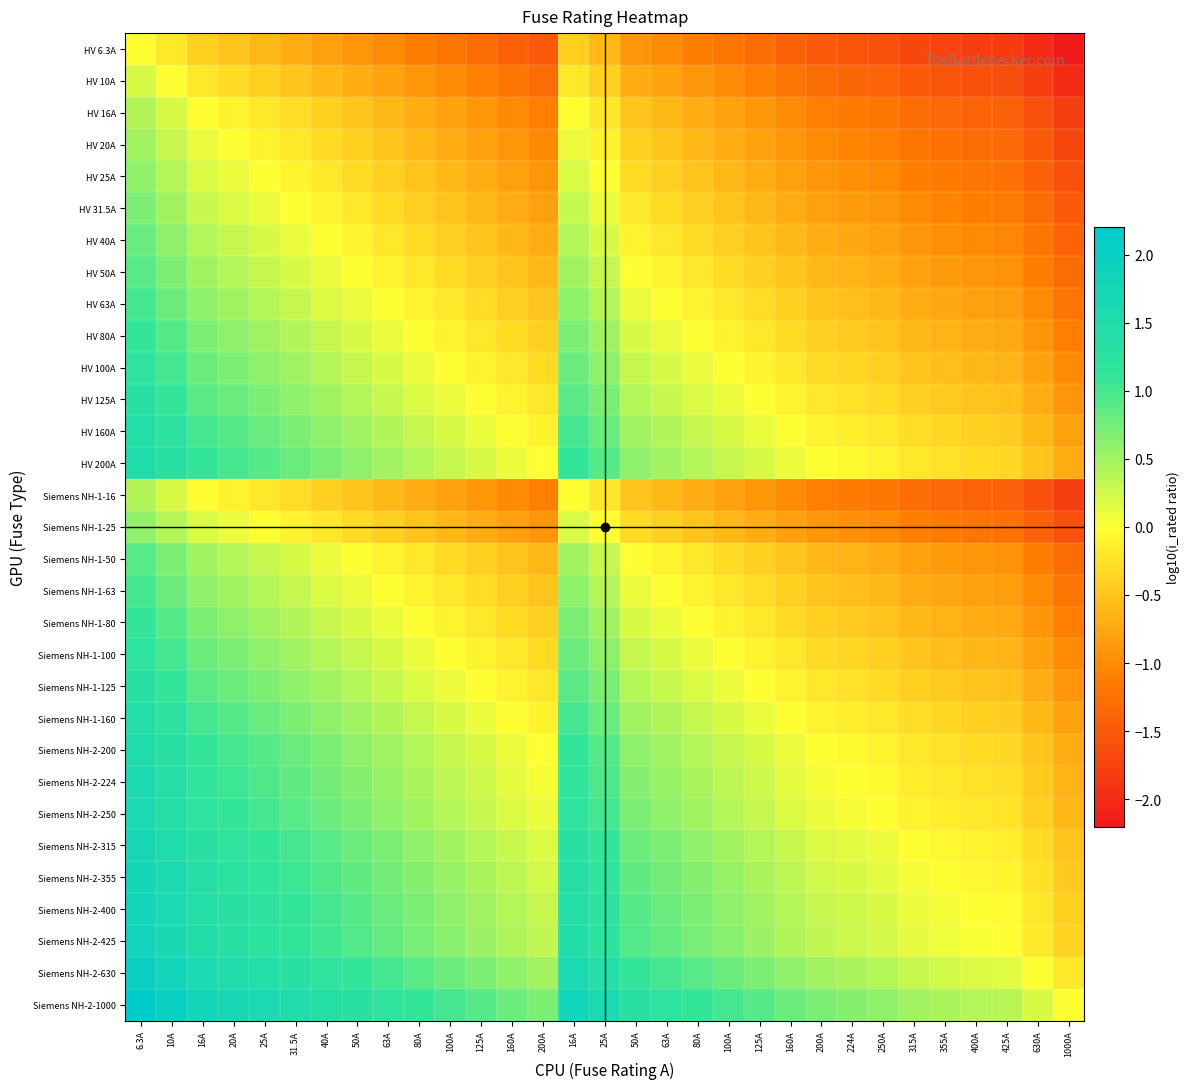

Reading left to right, extract all data points from this chart.

HV 6.3A: 6.3A=0.0	10A=-0.2	16A=-0.4	20A=-0.5	25A=-0.6	31.5A=-0.7	40A=-0.8	50A=-0.9	63A=-1.0	80A=-1.1	100A=-1.2	125A=-1.3	160A=-1.4	200A=-1.5	16A=-0.4	25A=-0.6	50A=-0.9	63A=-1.0	80A=-1.1	100A=-1.2	125A=-1.3	160A=-1.4	200A=-1.5	224A=-1.6	250A=-1.6	315A=-1.7	355A=-1.8	400A=-1.8	425A=-1.8	630A=-2.0	1000A=-2.2
HV 10A: 6.3A=0.2	10A=0.0	16A=-0.2	20A=-0.3	25A=-0.4	31.5A=-0.5	40A=-0.6	50A=-0.7	63A=-0.8	80A=-0.9	100A=-1.0	125A=-1.1	160A=-1.2	200A=-1.3	16A=-0.2	25A=-0.4	50A=-0.7	63A=-0.8	80A=-0.9	100A=-1.0	125A=-1.1	160A=-1.2	200A=-1.3	224A=-1.4	250A=-1.4	315A=-1.5	355A=-1.6	400A=-1.6	425A=-1.6	630A=-1.8	1000A=-2.0
HV 16A: 6.3A=0.4	10A=0.2	16A=0.0	20A=-0.1	25A=-0.2	31.5A=-0.3	40A=-0.4	50A=-0.5	63A=-0.6	80A=-0.7	100A=-0.8	125A=-0.9	160A=-1.0	200A=-1.1	16A=0.0	25A=-0.2	50A=-0.5	63A=-0.6	80A=-0.7	100A=-0.8	125A=-0.9	160A=-1.0	200A=-1.1	224A=-1.1	250A=-1.2	315A=-1.3	355A=-1.3	400A=-1.4	425A=-1.4	630A=-1.6	1000A=-1.8
HV 20A: 6.3A=0.5	10A=0.3	16A=0.1	20A=0.0	25A=-0.1	31.5A=-0.2	40A=-0.3	50A=-0.4	63A=-0.5	80A=-0.6	100A=-0.7	125A=-0.8	160A=-0.9	200A=-1.0	16A=0.1	25A=-0.1	50A=-0.4	63A=-0.5	80A=-0.6	100A=-0.7	125A=-0.8	160A=-0.9	200A=-1.0	224A=-1.0	250A=-1.1	315A=-1.2	355A=-1.2	400A=-1.3	425A=-1.3	630A=-1.5	1000A=-1.7
HV 25A: 6.3A=0.6	10A=0.4	16A=0.2	20A=0.1	25A=0.0	31.5A=-0.1	40A=-0.2	50A=-0.3	63A=-0.4	80A=-0.5	100A=-0.6	125A=-0.7	160A=-0.8	200A=-0.9	16A=0.2	25A=0.0	50A=-0.3	63A=-0.4	80A=-0.5	100A=-0.6	125A=-0.7	160A=-0.8	200A=-0.9	224A=-1.0	250A=-1.0	315A=-1.1	355A=-1.2	400A=-1.2	425A=-1.2	630A=-1.4	1000A=-1.6
HV 31.5A: 6.3A=0.7	10A=0.5	16A=0.3	20A=0.2	25A=0.1	31.5A=0.0	40A=-0.1	50A=-0.2	63A=-0.3	80A=-0.4	100A=-0.5	125A=-0.6	160A=-0.7	200A=-0.8	16A=0.3	25A=0.1	50A=-0.2	63A=-0.3	80A=-0.4	100A=-0.5	125A=-0.6	160A=-0.7	200A=-0.8	224A=-0.9	250A=-0.9	315A=-1.0	355A=-1.1	400A=-1.1	425A=-1.1	630A=-1.3	1000A=-1.5
HV 40A: 6.3A=0.8	10A=0.6	16A=0.4	20A=0.3	25A=0.2	31.5A=0.1	40A=0.0	50A=-0.1	63A=-0.2	80A=-0.3	100A=-0.4	125A=-0.5	160A=-0.6	200A=-0.7	16A=0.4	25A=0.2	50A=-0.1	63A=-0.2	80A=-0.3	100A=-0.4	125A=-0.5	160A=-0.6	200A=-0.7	224A=-0.7	250A=-0.8	315A=-0.9	355A=-0.9	400A=-1.0	425A=-1.0	630A=-1.2	1000A=-1.4
HV 50A: 6.3A=0.9	10A=0.7	16A=0.5	20A=0.4	25A=0.3	31.5A=0.2	40A=0.1	50A=0.0	63A=-0.1	80A=-0.2	100A=-0.3	125A=-0.4	160A=-0.5	200A=-0.6	16A=0.5	25A=0.3	50A=0.0	63A=-0.1	80A=-0.2	100A=-0.3	125A=-0.4	160A=-0.5	200A=-0.6	224A=-0.7	250A=-0.7	315A=-0.8	355A=-0.9	400A=-0.9	425A=-0.9	630A=-1.1	1000A=-1.3
HV 63A: 6.3A=1.0	10A=0.8	16A=0.6	20A=0.5	25A=0.4	31.5A=0.3	40A=0.2	50A=0.1	63A=0.0	80A=-0.1	100A=-0.2	125A=-0.3	160A=-0.4	200A=-0.5	16A=0.6	25A=0.4	50A=0.1	63A=0.0	80A=-0.1	100A=-0.2	125A=-0.3	160A=-0.4	200A=-0.5	224A=-0.6	250A=-0.6	315A=-0.7	355A=-0.8	400A=-0.8	425A=-0.8	630A=-1.0	1000A=-1.2
HV 80A: 6.3A=1.1	10A=0.9	16A=0.7	20A=0.6	25A=0.5	31.5A=0.4	40A=0.3	50A=0.2	63A=0.1	80A=0.0	100A=-0.1	125A=-0.2	160A=-0.3	200A=-0.4	16A=0.7	25A=0.5	50A=0.2	63A=0.1	80A=0.0	100A=-0.1	125A=-0.2	160A=-0.3	200A=-0.4	224A=-0.4	250A=-0.5	315A=-0.6	355A=-0.6	400A=-0.7	425A=-0.7	630A=-0.9	1000A=-1.1
HV 100A: 6.3A=1.2	10A=1.0	16A=0.8	20A=0.7	25A=0.6	31.5A=0.5	40A=0.4	50A=0.3	63A=0.2	80A=0.1	100A=0.0	125A=-0.1	160A=-0.2	200A=-0.3	16A=0.8	25A=0.6	50A=0.3	63A=0.2	80A=0.1	100A=0.0	125A=-0.1	160A=-0.2	200A=-0.3	224A=-0.4	250A=-0.4	315A=-0.5	355A=-0.6	400A=-0.6	425A=-0.6	630A=-0.8	1000A=-1.0
HV 125A: 6.3A=1.3	10A=1.1	16A=0.9	20A=0.8	25A=0.7	31.5A=0.6	40A=0.5	50A=0.4	63A=0.3	80A=0.2	100A=0.1	125A=0.0	160A=-0.1	200A=-0.2	16A=0.9	25A=0.7	50A=0.4	63A=0.3	80A=0.2	100A=0.1	125A=0.0	160A=-0.1	200A=-0.2	224A=-0.3	250A=-0.3	315A=-0.4	355A=-0.5	400A=-0.5	425A=-0.5	630A=-0.7	1000A=-0.9
HV 160A: 6.3A=1.4	10A=1.2	16A=1.0	20A=0.9	25A=0.8	31.5A=0.7	40A=0.6	50A=0.5	63A=0.4	80A=0.3	100A=0.2	125A=0.1	160A=0.0	200A=-0.1	16A=1.0	25A=0.8	50A=0.5	63A=0.4	80A=0.3	100A=0.2	125A=0.1	160A=0.0	200A=-0.1	224A=-0.1	250A=-0.2	315A=-0.3	355A=-0.3	400A=-0.4	425A=-0.4	630A=-0.6	1000A=-0.8
HV 200A: 6.3A=1.5	10A=1.3	16A=1.1	20A=1.0	25A=0.9	31.5A=0.8	40A=0.7	50A=0.6	63A=0.5	80A=0.4	100A=0.3	125A=0.2	160A=0.1	200A=0.0	16A=1.1	25A=0.9	50A=0.6	63A=0.5	80A=0.4	100A=0.3	125A=0.2	160A=0.1	200A=0.0	224A=-0.0	250A=-0.1	315A=-0.2	355A=-0.2	400A=-0.3	425A=-0.3	630A=-0.5	1000A=-0.7
Siemens NH-1-16: 6.3A=0.4	10A=0.2	16A=0.0	20A=-0.1	25A=-0.2	31.5A=-0.3	40A=-0.4	50A=-0.5	63A=-0.6	80A=-0.7	100A=-0.8	125A=-0.9	160A=-1.0	200A=-1.1	16A=0.0	25A=-0.2	50A=-0.5	63A=-0.6	80A=-0.7	100A=-0.8	125A=-0.9	160A=-1.0	200A=-1.1	224A=-1.1	250A=-1.2	315A=-1.3	355A=-1.3	400A=-1.4	425A=-1.4	630A=-1.6	1000A=-1.8
Siemens NH-1-25: 6.3A=0.6	10A=0.4	16A=0.2	20A=0.1	25A=0.0	31.5A=-0.1	40A=-0.2	50A=-0.3	63A=-0.4	80A=-0.5	100A=-0.6	125A=-0.7	160A=-0.8	200A=-0.9	16A=0.2	25A=0.0	50A=-0.3	63A=-0.4	80A=-0.5	100A=-0.6	125A=-0.7	160A=-0.8	200A=-0.9	224A=-1.0	250A=-1.0	315A=-1.1	355A=-1.2	400A=-1.2	425A=-1.2	630A=-1.4	1000A=-1.6
Siemens NH-1-50: 6.3A=0.9	10A=0.7	16A=0.5	20A=0.4	25A=0.3	31.5A=0.2	40A=0.1	50A=0.0	63A=-0.1	80A=-0.2	100A=-0.3	125A=-0.4	160A=-0.5	200A=-0.6	16A=0.5	25A=0.3	50A=0.0	63A=-0.1	80A=-0.2	100A=-0.3	125A=-0.4	160A=-0.5	200A=-0.6	224A=-0.7	250A=-0.7	315A=-0.8	355A=-0.9	400A=-0.9	425A=-0.9	630A=-1.1	1000A=-1.3
Siemens NH-1-63: 6.3A=1.0	10A=0.8	16A=0.6	20A=0.5	25A=0.4	31.5A=0.3	40A=0.2	50A=0.1	63A=0.0	80A=-0.1	100A=-0.2	125A=-0.3	160A=-0.4	200A=-0.5	16A=0.6	25A=0.4	50A=0.1	63A=0.0	80A=-0.1	100A=-0.2	125A=-0.3	160A=-0.4	200A=-0.5	224A=-0.6	250A=-0.6	315A=-0.7	355A=-0.8	400A=-0.8	425A=-0.8	630A=-1.0	1000A=-1.2
Siemens NH-1-80: 6.3A=1.1	10A=0.9	16A=0.7	20A=0.6	25A=0.5	31.5A=0.4	40A=0.3	50A=0.2	63A=0.1	80A=0.0	100A=-0.1	125A=-0.2	160A=-0.3	200A=-0.4	16A=0.7	25A=0.5	50A=0.2	63A=0.1	80A=0.0	100A=-0.1	125A=-0.2	160A=-0.3	200A=-0.4	224A=-0.4	250A=-0.5	315A=-0.6	355A=-0.6	400A=-0.7	425A=-0.7	630A=-0.9	1000A=-1.1
Siemens NH-1-100: 6.3A=1.2	10A=1.0	16A=0.8	20A=0.7	25A=0.6	31.5A=0.5	40A=0.4	50A=0.3	63A=0.2	80A=0.1	100A=0.0	125A=-0.1	160A=-0.2	200A=-0.3	16A=0.8	25A=0.6	50A=0.3	63A=0.2	80A=0.1	100A=0.0	125A=-0.1	160A=-0.2	200A=-0.3	224A=-0.4	250A=-0.4	315A=-0.5	355A=-0.6	400A=-0.6	425A=-0.6	630A=-0.8	1000A=-1.0
Siemens NH-1-125: 6.3A=1.3	10A=1.1	16A=0.9	20A=0.8	25A=0.7	31.5A=0.6	40A=0.5	50A=0.4	63A=0.3	80A=0.2	100A=0.1	125A=0.0	160A=-0.1	200A=-0.2	16A=0.9	25A=0.7	50A=0.4	63A=0.3	80A=0.2	100A=0.1	125A=0.0	160A=-0.1	200A=-0.2	224A=-0.3	250A=-0.3	315A=-0.4	355A=-0.5	400A=-0.5	425A=-0.5	630A=-0.7	1000A=-0.9
Siemens NH-1-160: 6.3A=1.4	10A=1.2	16A=1.0	20A=0.9	25A=0.8	31.5A=0.7	40A=0.6	50A=0.5	63A=0.4	80A=0.3	100A=0.2	125A=0.1	160A=0.0	200A=-0.1	16A=1.0	25A=0.8	50A=0.5	63A=0.4	80A=0.3	100A=0.2	125A=0.1	160A=0.0	200A=-0.1	224A=-0.1	250A=-0.2	315A=-0.3	355A=-0.3	400A=-0.4	425A=-0.4	630A=-0.6	1000A=-0.8
Siemens NH-2-200: 6.3A=1.5	10A=1.3	16A=1.1	20A=1.0	25A=0.9	31.5A=0.8	40A=0.7	50A=0.6	63A=0.5	80A=0.4	100A=0.3	125A=0.2	160A=0.1	200A=0.0	16A=1.1	25A=0.9	50A=0.6	63A=0.5	80A=0.4	100A=0.3	125A=0.2	160A=0.1	200A=0.0	224A=-0.0	250A=-0.1	315A=-0.2	355A=-0.2	400A=-0.3	425A=-0.3	630A=-0.5	1000A=-0.7
Siemens NH-2-224: 6.3A=1.6	10A=1.4	16A=1.1	20A=1.0	25A=1.0	31.5A=0.9	40A=0.7	50A=0.7	63A=0.6	80A=0.4	100A=0.4	125A=0.3	160A=0.1	200A=0.0	16A=1.1	25A=1.0	50A=0.7	63A=0.6	80A=0.4	100A=0.4	125A=0.3	160A=0.1	200A=0.0	224A=0.0	250A=-0.0	315A=-0.1	355A=-0.2	400A=-0.3	425A=-0.3	630A=-0.4	1000A=-0.6
Siemens NH-2-250: 6.3A=1.6	10A=1.4	16A=1.2	20A=1.1	25A=1.0	31.5A=0.9	40A=0.8	50A=0.7	63A=0.6	80A=0.5	100A=0.4	125A=0.3	160A=0.2	200A=0.1	16A=1.2	25A=1.0	50A=0.7	63A=0.6	80A=0.5	100A=0.4	125A=0.3	160A=0.2	200A=0.1	224A=0.0	250A=0.0	315A=-0.1	355A=-0.2	400A=-0.2	425A=-0.2	630A=-0.4	1000A=-0.6
Siemens NH-2-315: 6.3A=1.7	10A=1.5	16A=1.3	20A=1.2	25A=1.1	31.5A=1.0	40A=0.9	50A=0.8	63A=0.7	80A=0.6	100A=0.5	125A=0.4	160A=0.3	200A=0.2	16A=1.3	25A=1.1	50A=0.8	63A=0.7	80A=0.6	100A=0.5	125A=0.4	160A=0.3	200A=0.2	224A=0.1	250A=0.1	315A=0.0	355A=-0.1	400A=-0.1	425A=-0.1	630A=-0.3	1000A=-0.5
Siemens NH-2-355: 6.3A=1.8	10A=1.6	16A=1.3	20A=1.2	25A=1.2	31.5A=1.1	40A=0.9	50A=0.9	63A=0.8	80A=0.6	100A=0.6	125A=0.5	160A=0.3	200A=0.2	16A=1.3	25A=1.2	50A=0.9	63A=0.8	80A=0.6	100A=0.6	125A=0.5	160A=0.3	200A=0.2	224A=0.2	250A=0.2	315A=0.1	355A=0.0	400A=-0.1	425A=-0.1	630A=-0.2	1000A=-0.4
Siemens NH-2-400: 6.3A=1.8	10A=1.6	16A=1.4	20A=1.3	25A=1.2	31.5A=1.1	40A=1.0	50A=0.9	63A=0.8	80A=0.7	100A=0.6	125A=0.5	160A=0.4	200A=0.3	16A=1.4	25A=1.2	50A=0.9	63A=0.8	80A=0.7	100A=0.6	125A=0.5	160A=0.4	200A=0.3	224A=0.3	250A=0.2	315A=0.1	355A=0.1	400A=0.0	425A=-0.0	630A=-0.2	1000A=-0.4
Siemens NH-2-425: 6.3A=1.8	10A=1.6	16A=1.4	20A=1.3	25A=1.2	31.5A=1.1	40A=1.0	50A=0.9	63A=0.8	80A=0.7	100A=0.6	125A=0.5	160A=0.4	200A=0.3	16A=1.4	25A=1.2	50A=0.9	63A=0.8	80A=0.7	100A=0.6	125A=0.5	160A=0.4	200A=0.3	224A=0.3	250A=0.2	315A=0.1	355A=0.1	400A=0.0	425A=0.0	630A=-0.2	1000A=-0.4
Siemens NH-2-630: 6.3A=2.0	10A=1.8	16A=1.6	20A=1.5	25A=1.4	31.5A=1.3	40A=1.2	50A=1.1	63A=1.0	80A=0.9	100A=0.8	125A=0.7	160A=0.6	200A=0.5	16A=1.6	25A=1.4	50A=1.1	63A=1.0	80A=0.9	100A=0.8	125A=0.7	160A=0.6	200A=0.5	224A=0.4	250A=0.4	315A=0.3	355A=0.2	400A=0.2	425A=0.2	630A=0.0	1000A=-0.2
Siemens NH-2-1000: 6.3A=2.2	10A=2.0	16A=1.8	20A=1.7	25A=1.6	31.5A=1.5	40A=1.4	50A=1.3	63A=1.2	80A=1.1	100A=1.0	125A=0.9	160A=0.8	200A=0.7	16A=1.8	25A=1.6	50A=1.3	63A=1.2	80A=1.1	100A=1.0	125A=0.9	160A=0.8	200A=0.7	224A=0.6	250A=0.6	315A=0.5	355A=0.4	400A=0.4	425A=0.4	630A=0.2	1000A=0.0